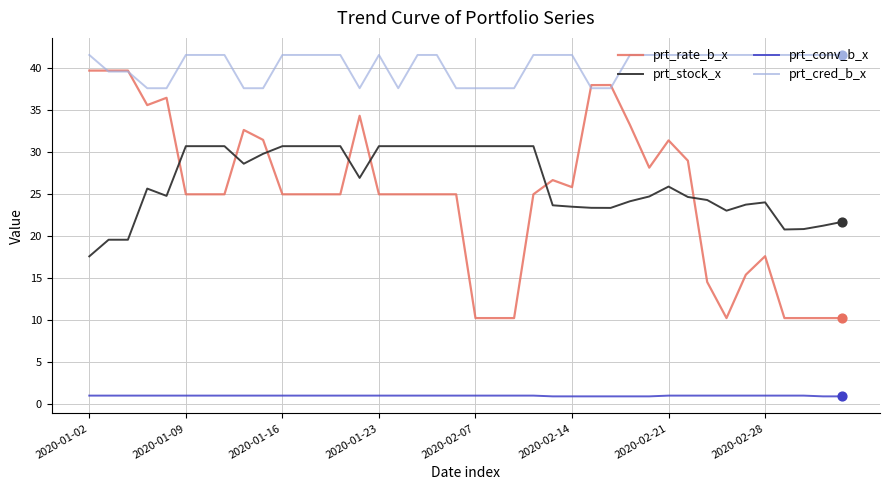

Which series has the largest total across all categories?

prt_cred_b_x